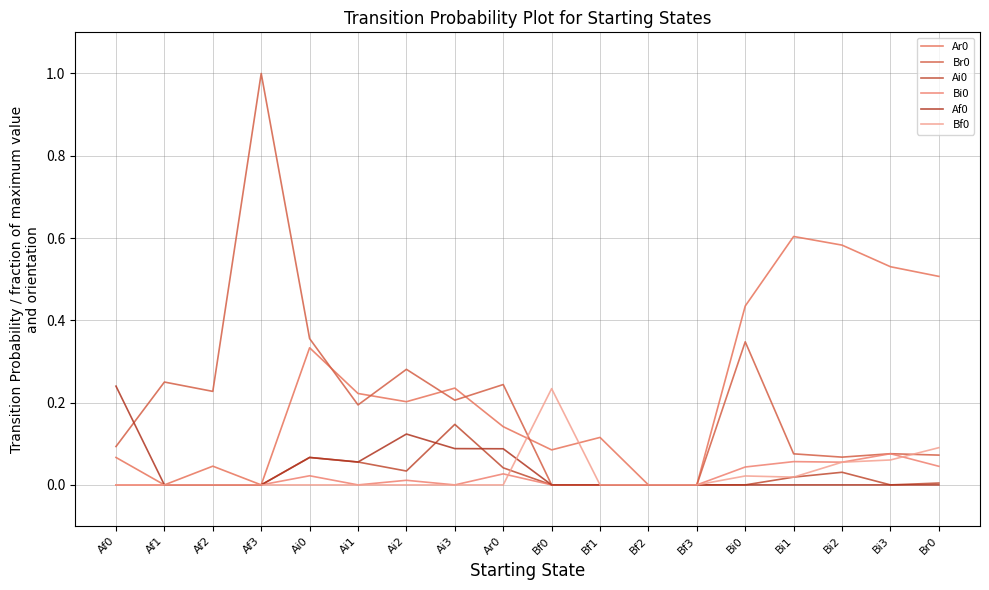

How many lines are shown in the chart?

6